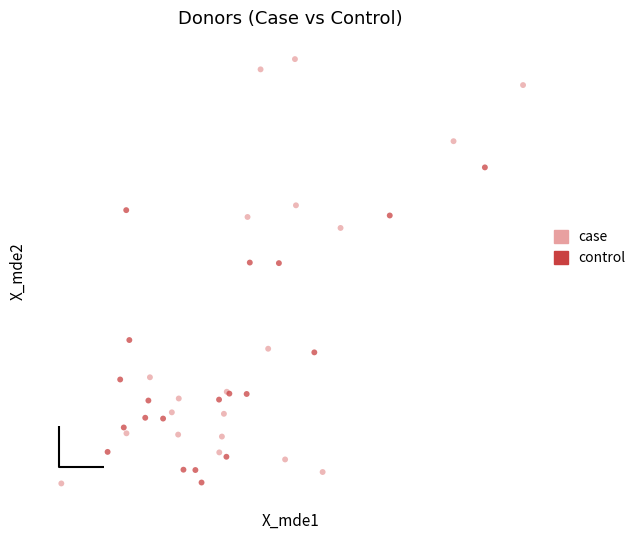

What are all the series names shown in the legend?

case, control